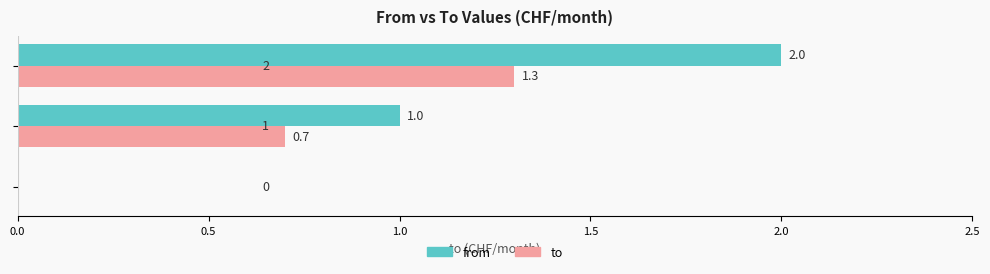

What is the highest value of the to series?

1.3